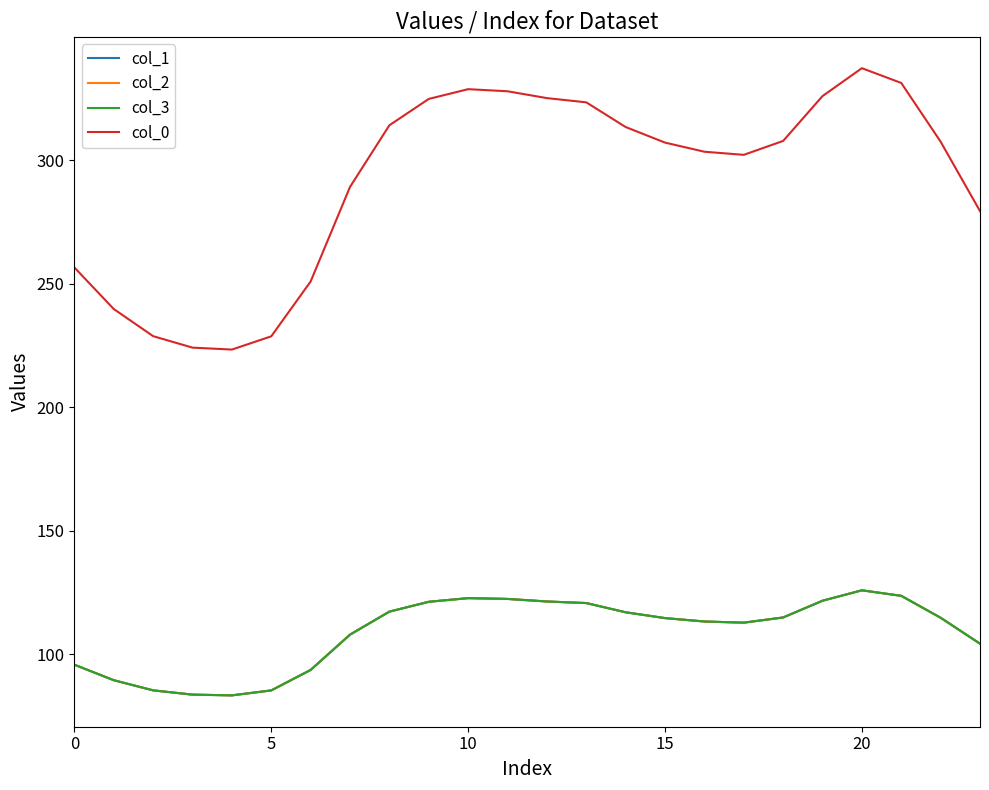

Which series has the largest range (max minus min)?

col_0